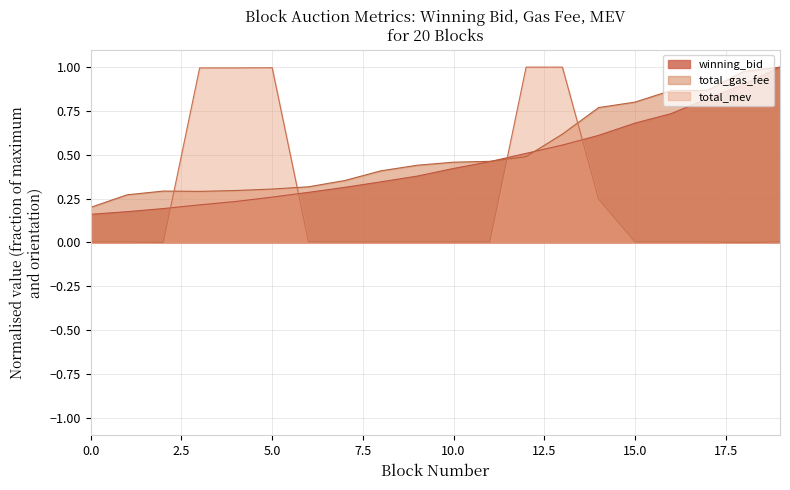

How many series are shown in this chart?

3